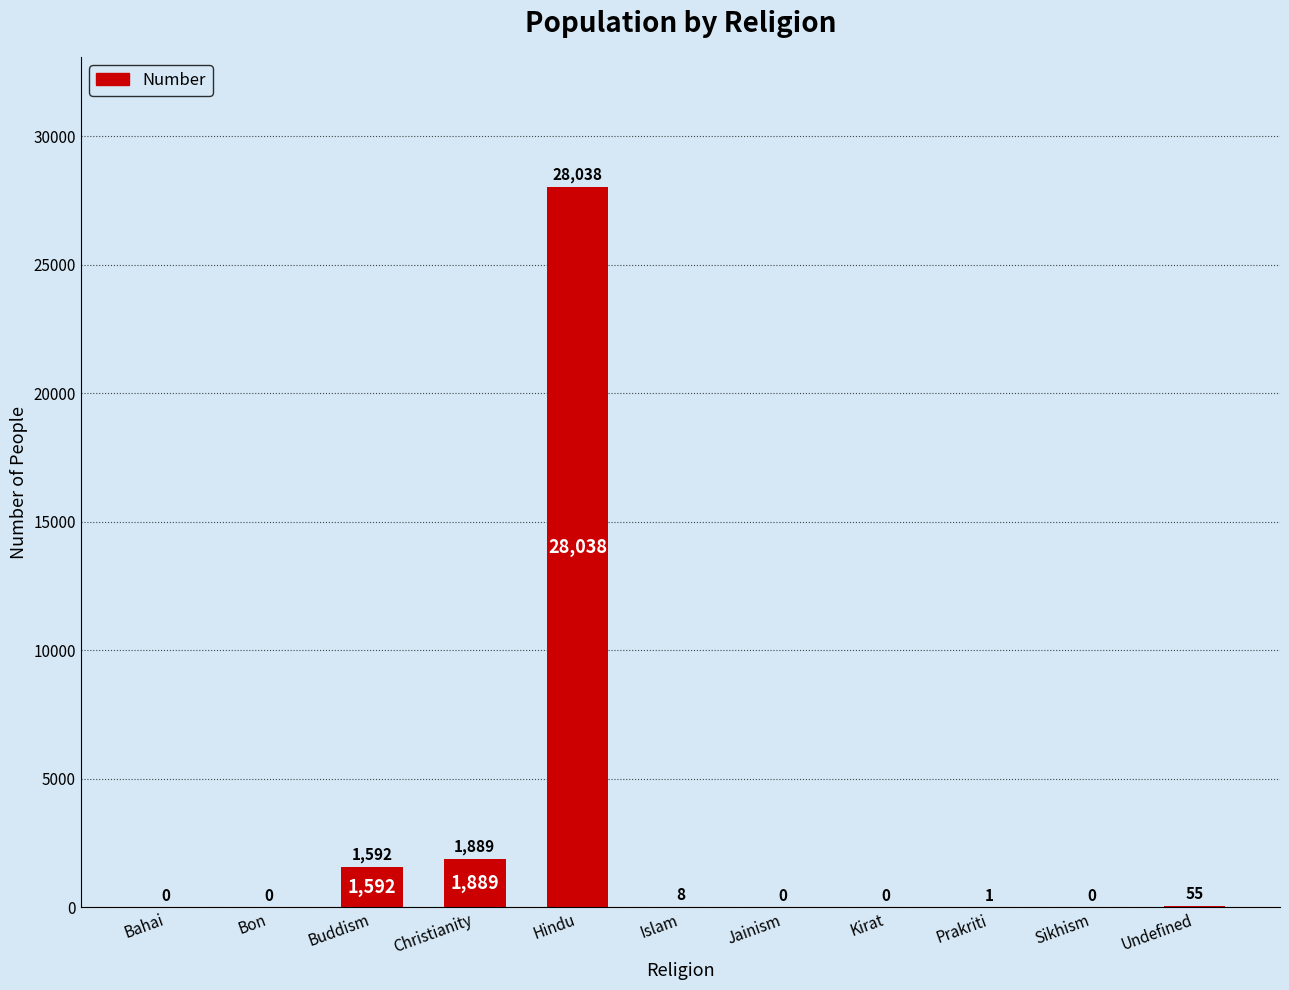

Which label corresponds to the largest value in the chart?

Hindu